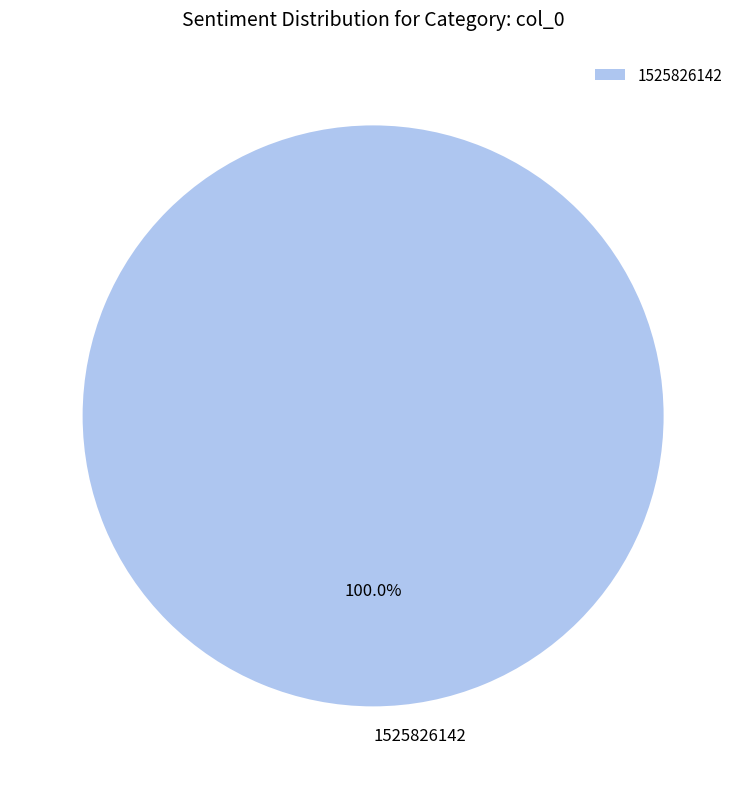

Rank the categories by value from highest to lowest.

1525826142